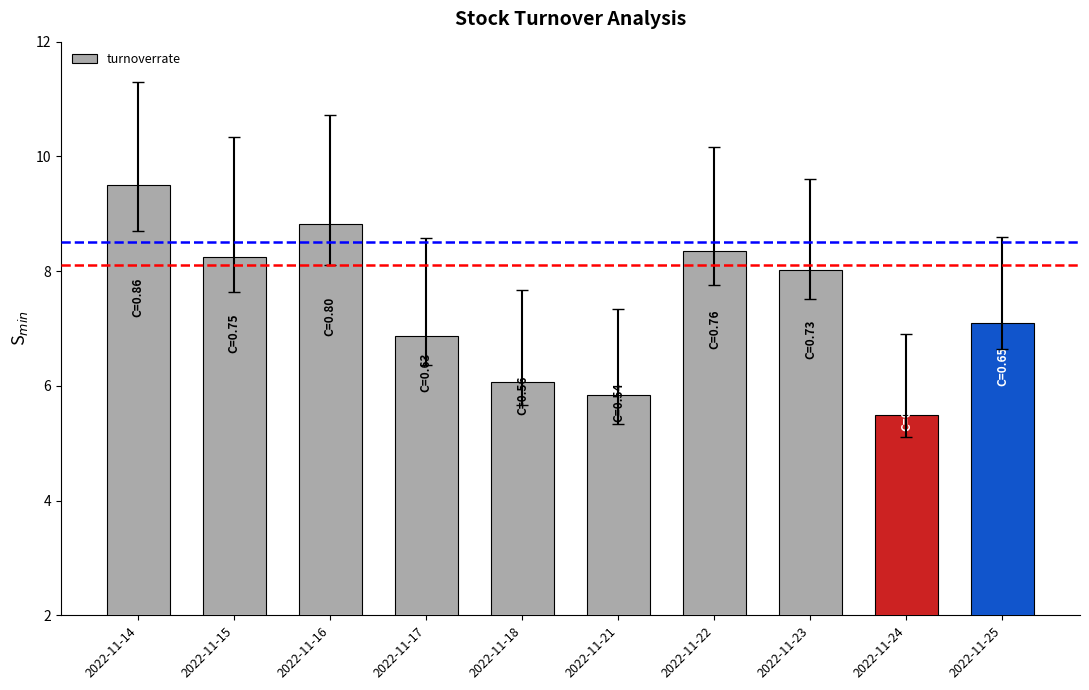

What is the ratio of the value at 2022-11-21 to the value at 2022-11-24?

1.1